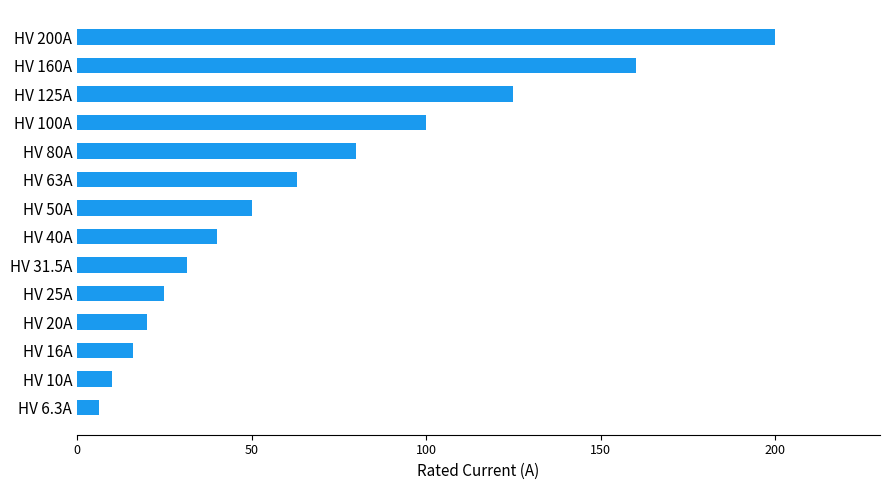

True or false: the data shows 200.0 at HV 200A.

True